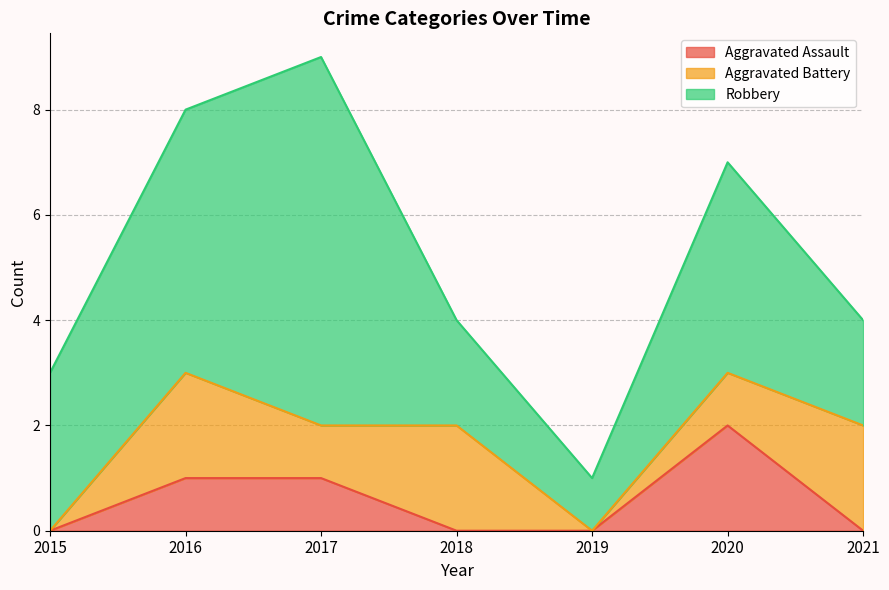

Does the chart display data point markers on the line(s)?

No